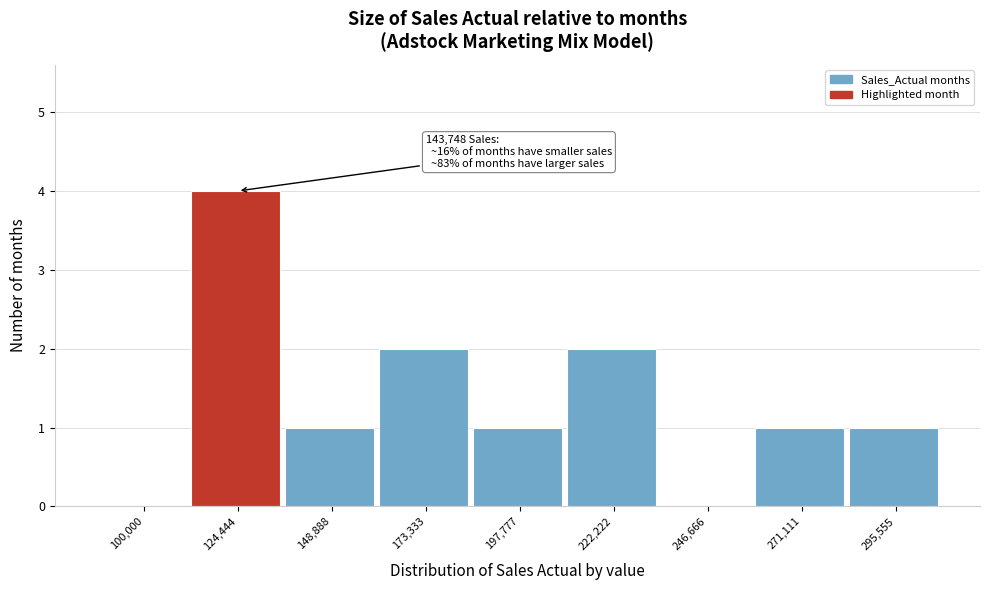

Reading left to right, what are all the values shown in this chart?

100,000=0	124,444=4	148,888=1	173,333=2	197,777=1	222,222=2	246,666=0	271,111=1	295,555=1